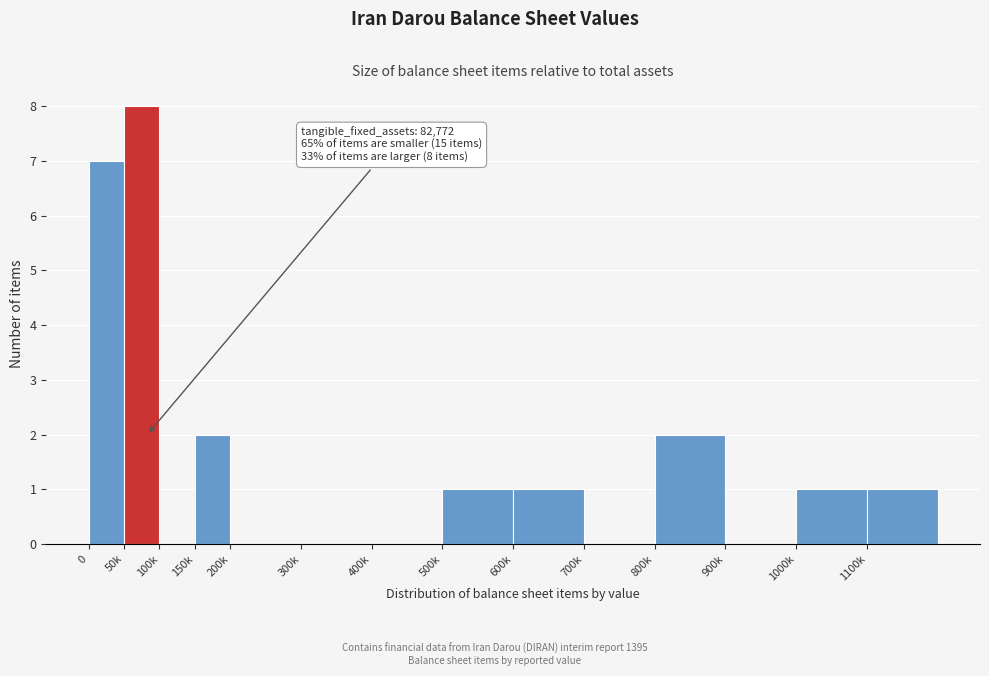

Reading left to right, extract all data points from this chart.

0=7	50k=8	100k=0	150k=2	200k=0	300k=0	400k=0	500k=1	600k=1	700k=0	800k=2	900k=0	1000k=1	1100k=1